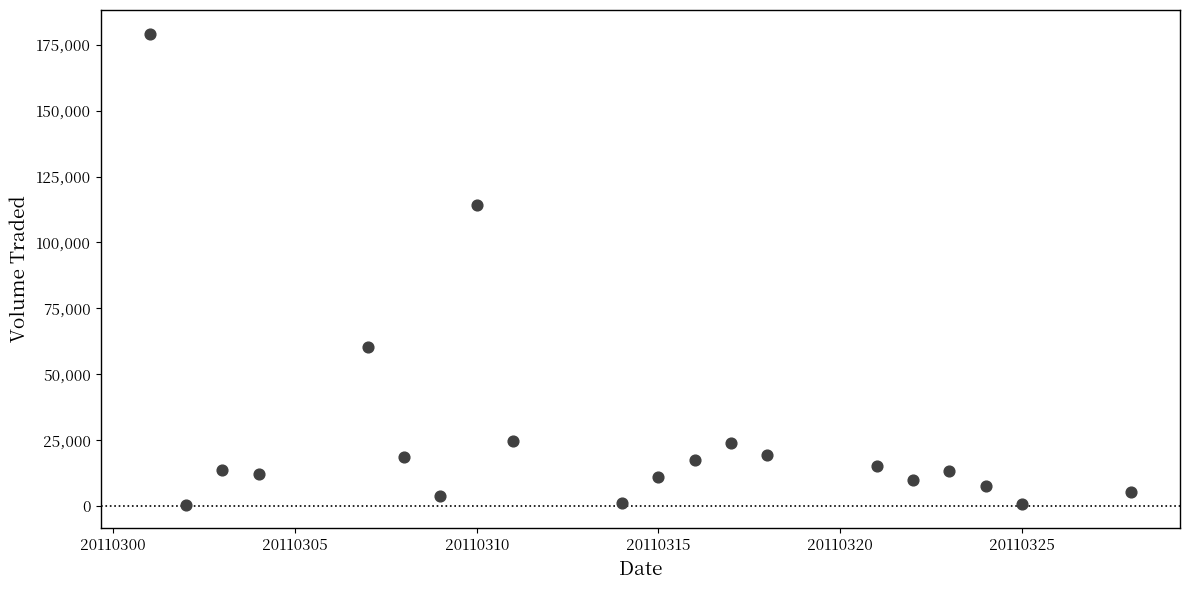

What is the range of Y values (max minus min)?

178600